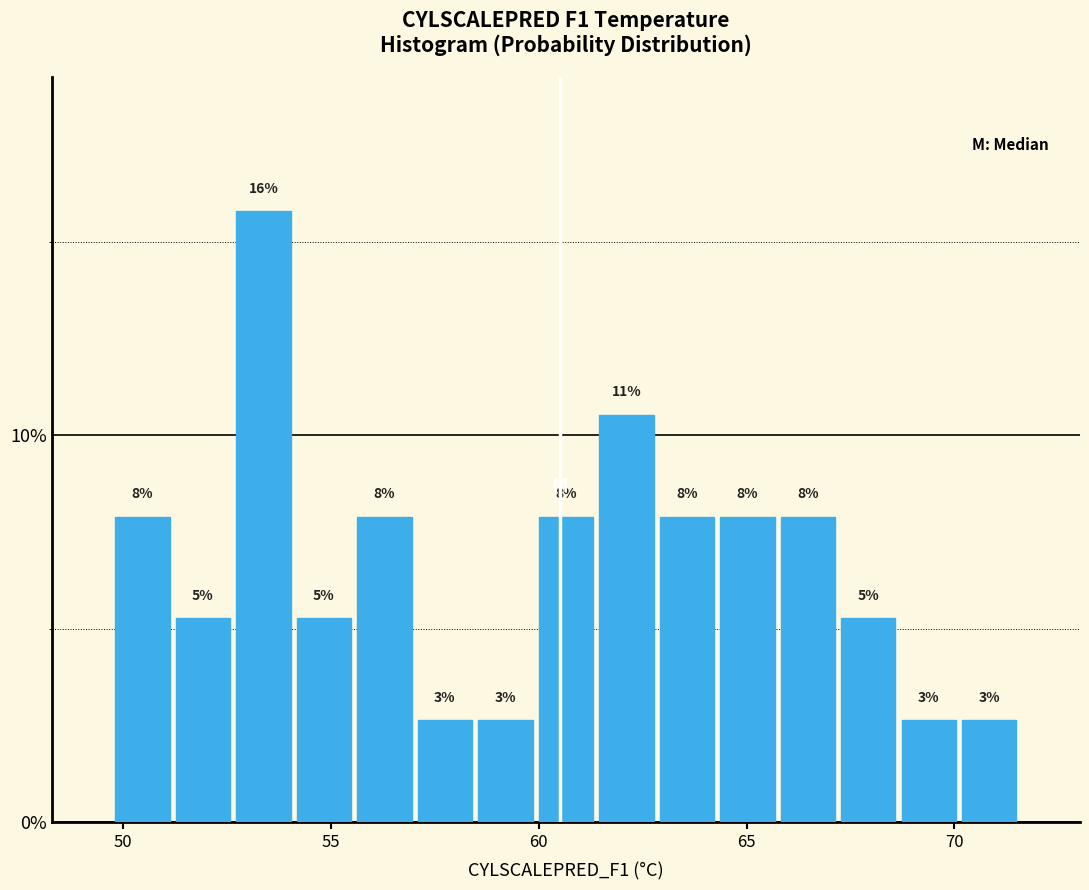

Read against the x-axis, roughly where is the centre of the tallest bar?

53.5